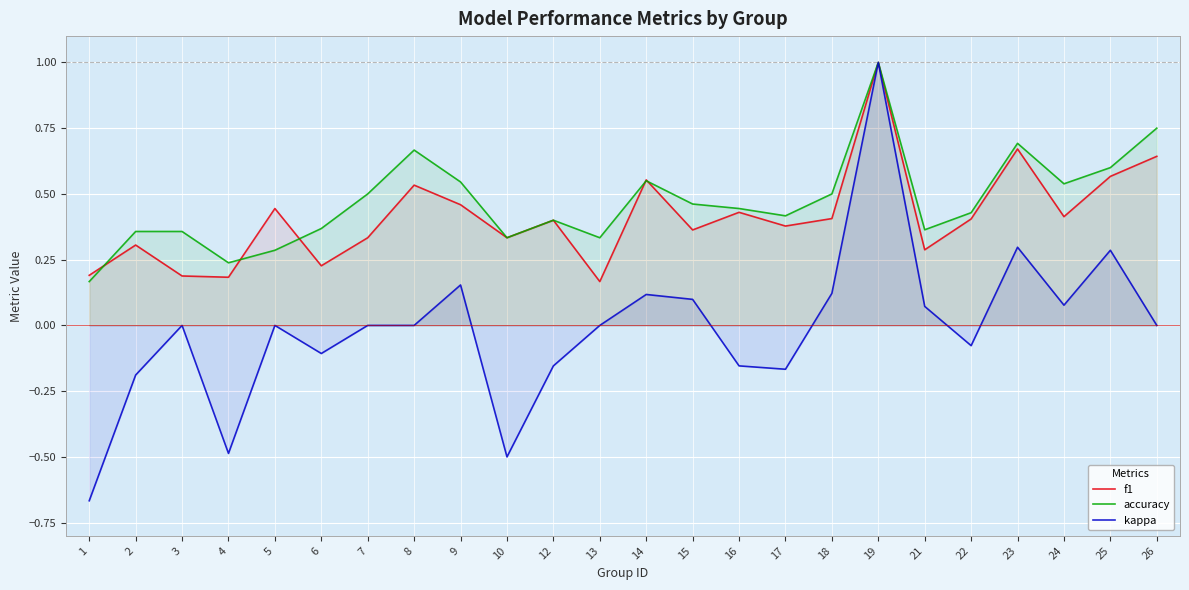

At which category does kappa reach its first local peak?

3